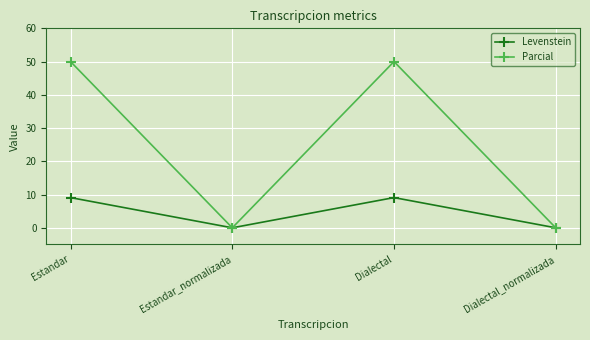

The Levenstein series shows 9.1 at Estandar. True or false?

True